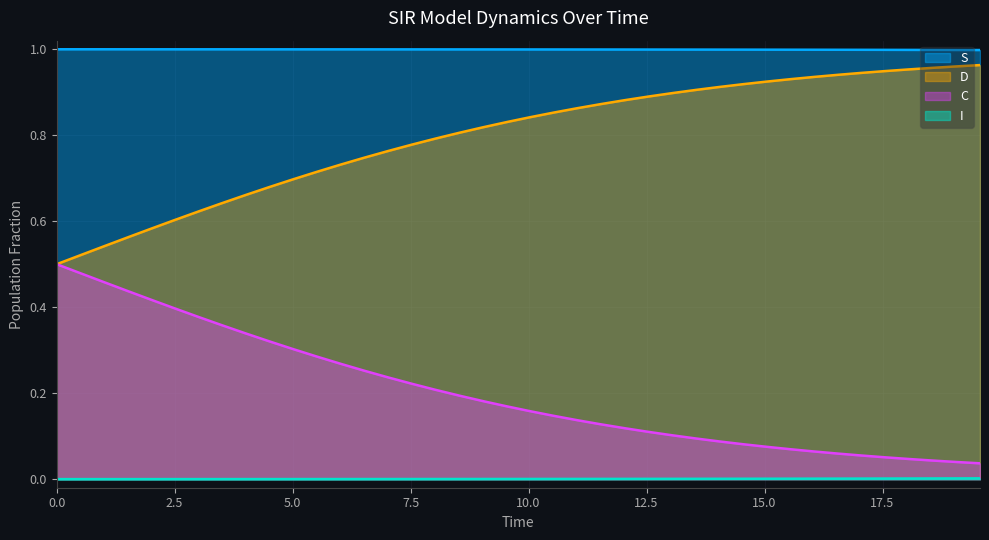

True or false: C and I cross at least once.

False